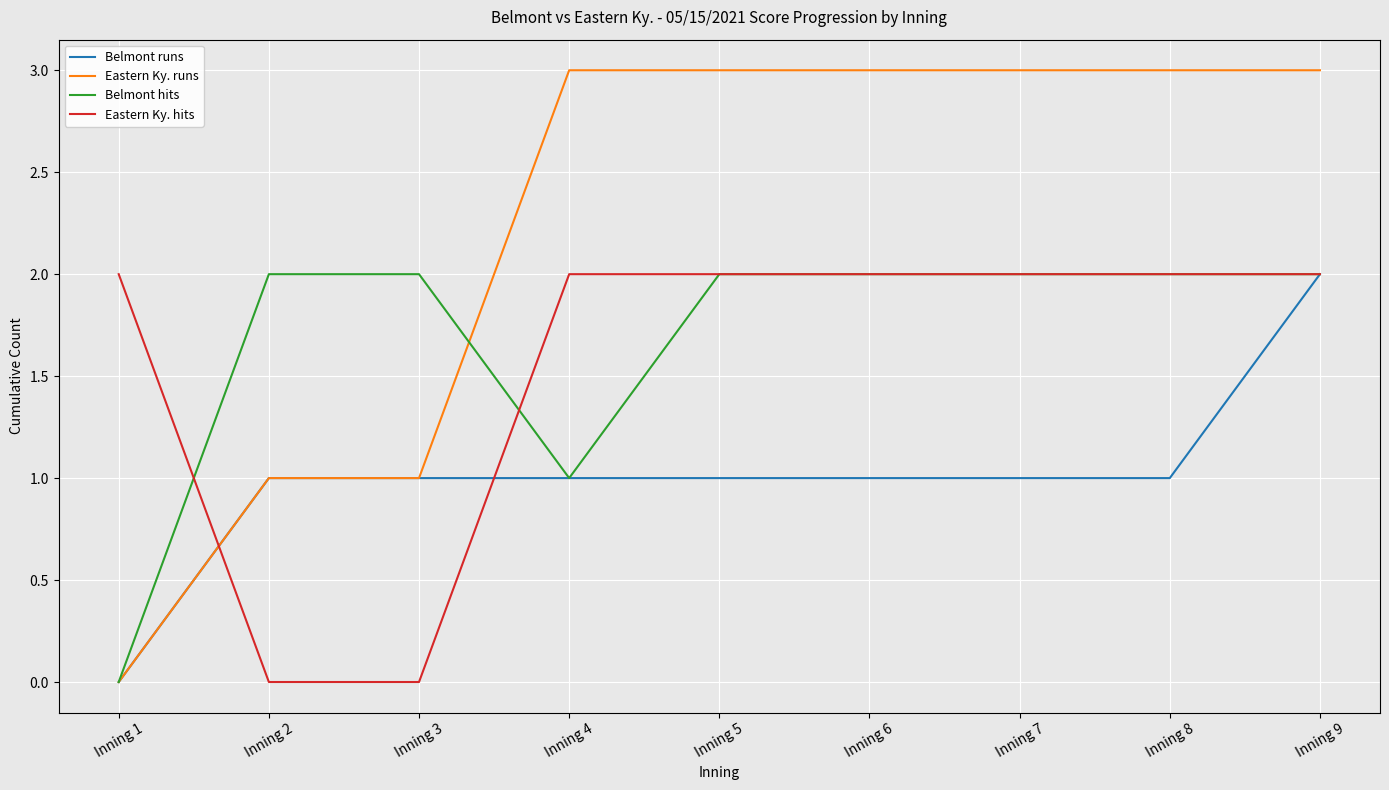

What is the highest value of the Eastern Ky. runs series?

3